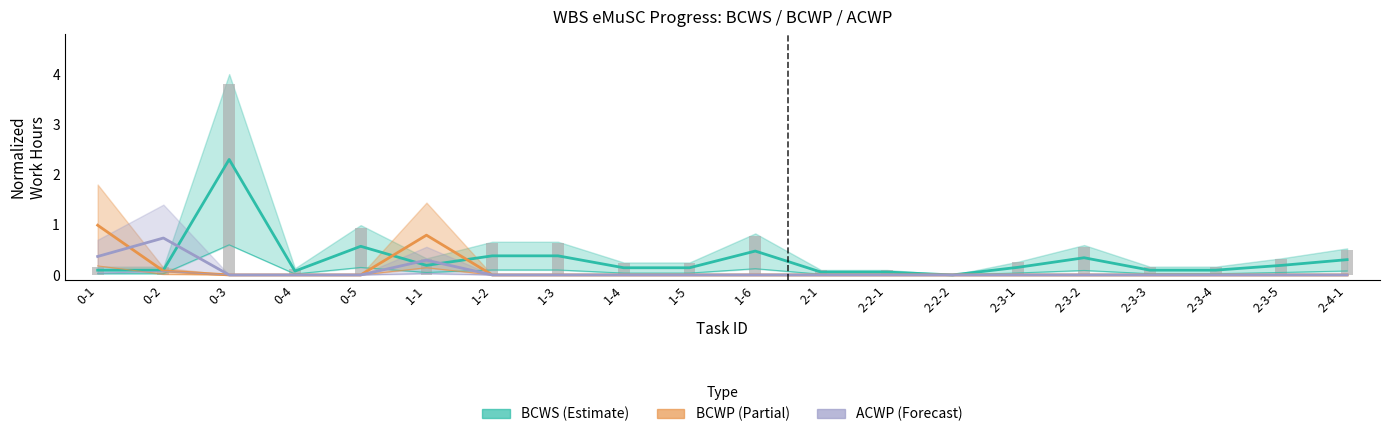

What is the label of the 6th bar from the left?

1-1